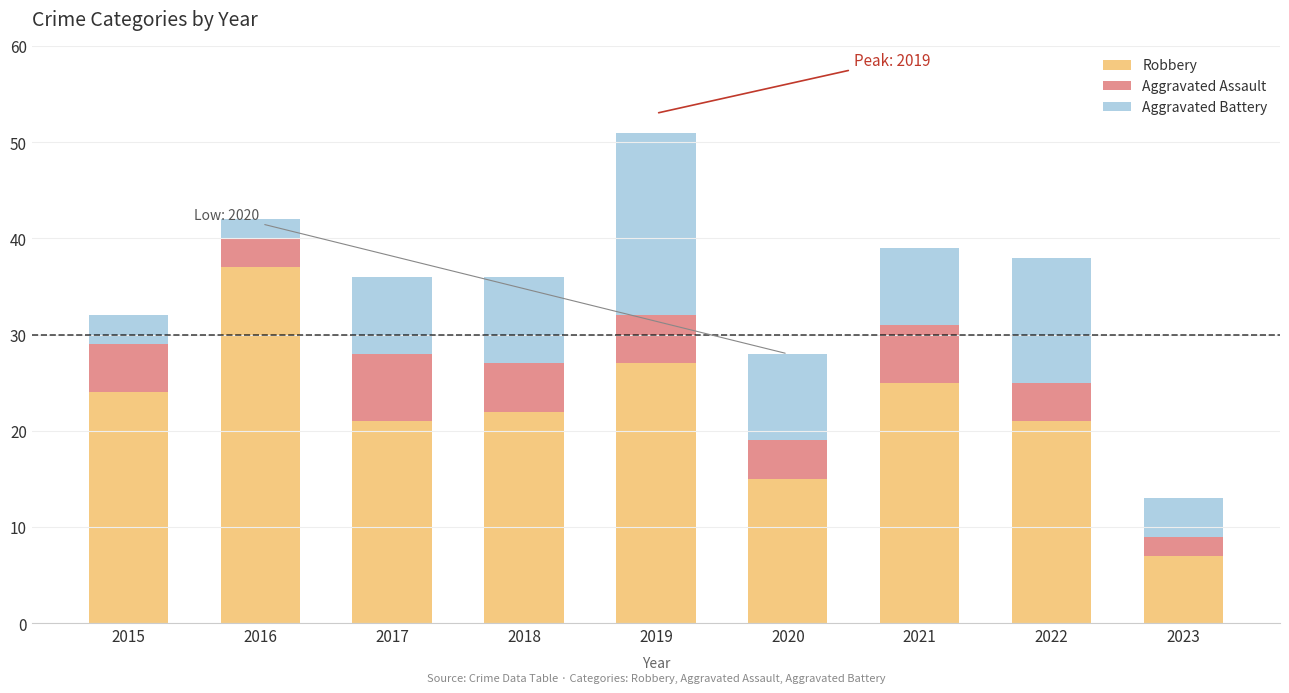

Which category has the lowest value in the Robbery series?

2023